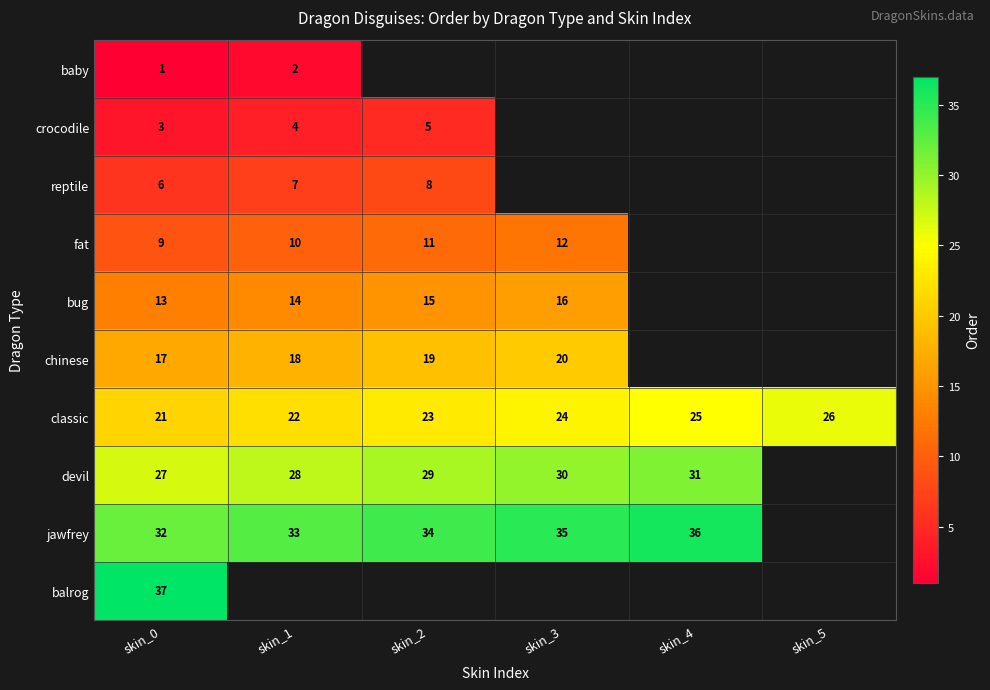

Is the value of fat at skin_3 greater than the value of crocodile at skin_1?

Yes